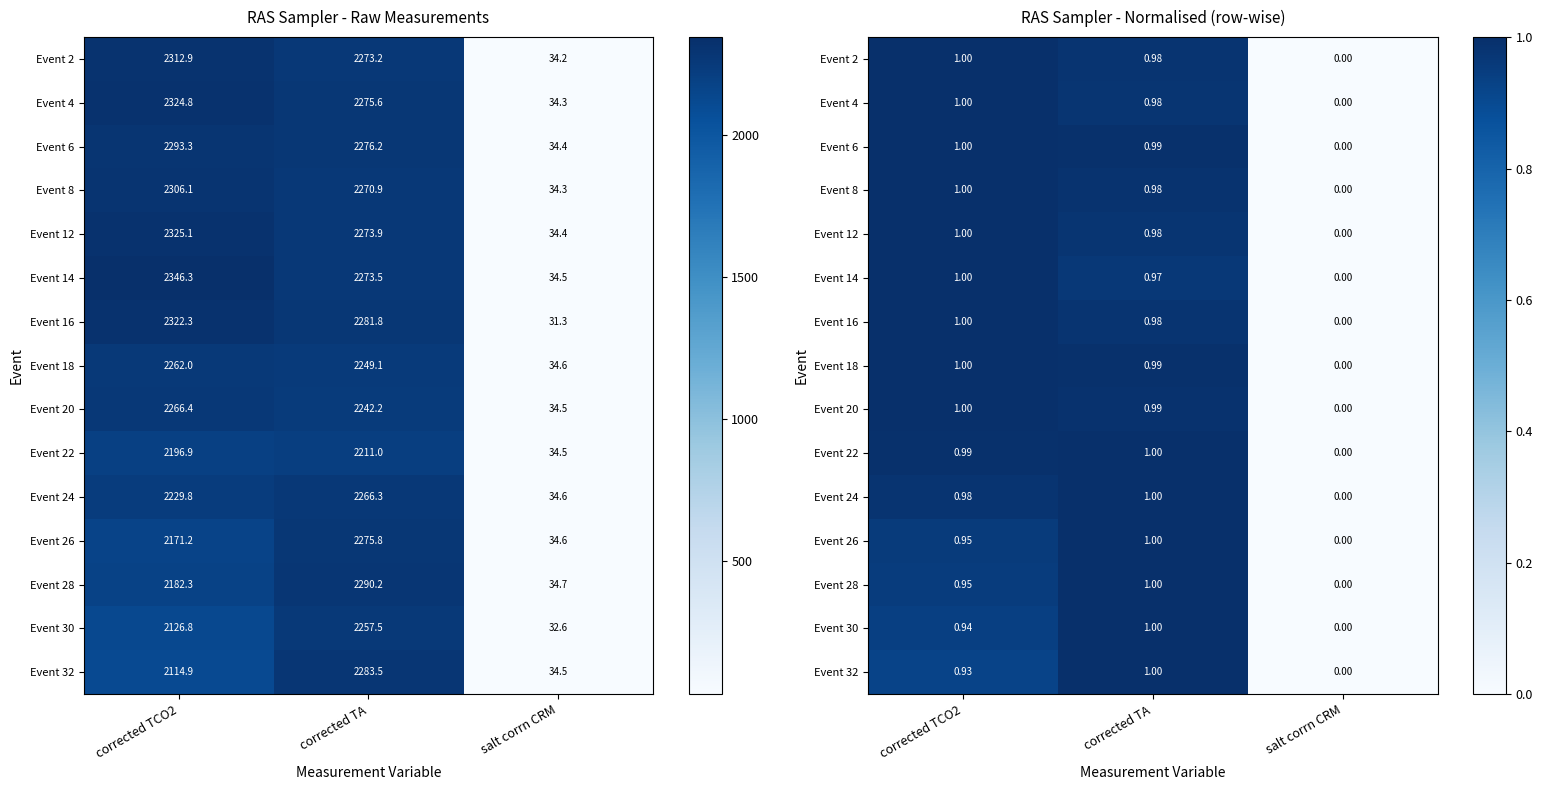

Is the value of Event 32 at corrected TCO2 greater than the value of Event 16 at corrected TCO2?

No